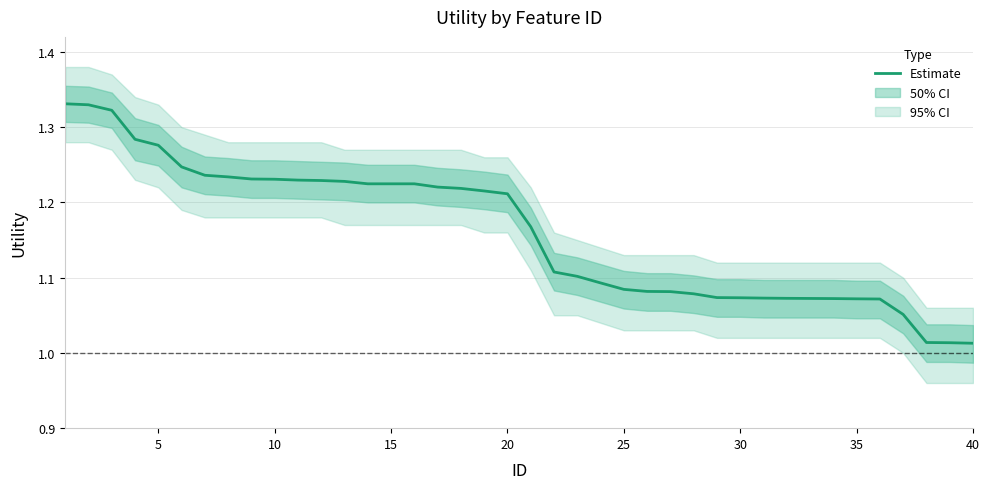

Count the number of data series in this chart.

1